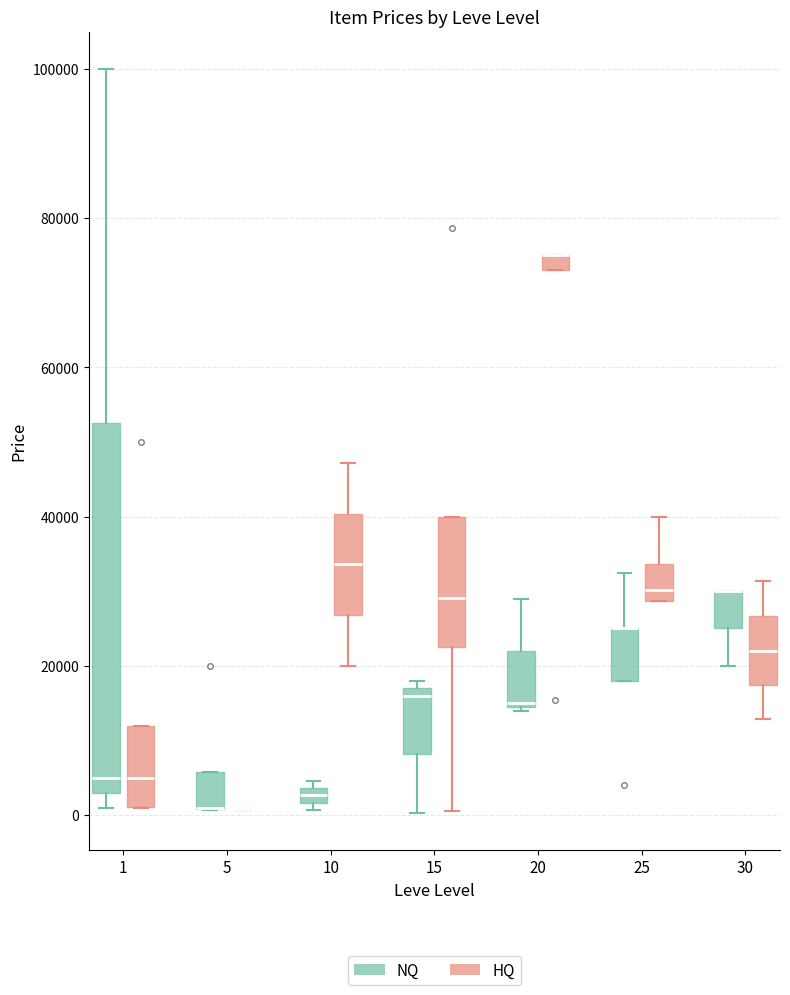

Where is the upper edge of the box for 15 (NQ) on the y-axis? The values are not printed on the chart, so give them approximately, as read against the axis.

18000